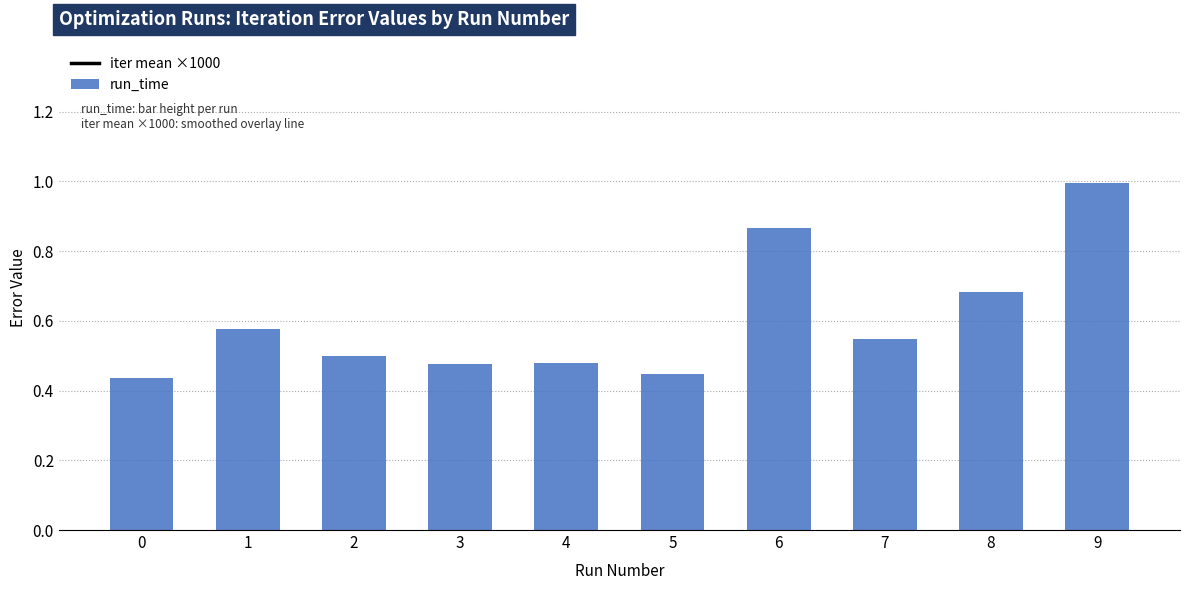

Does the chart contain stacked bars?

No